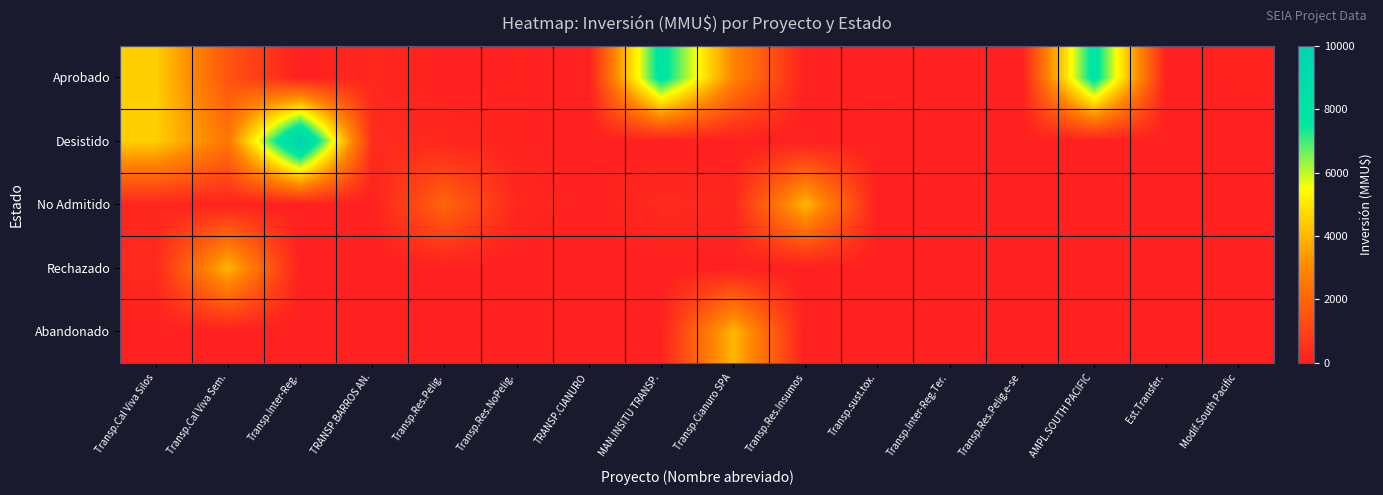

Rank the series at Transp.Inter-Reg. from highest to lowest value.

Desistido, No Admitido, Aprobado, Rechazado, Abandonado